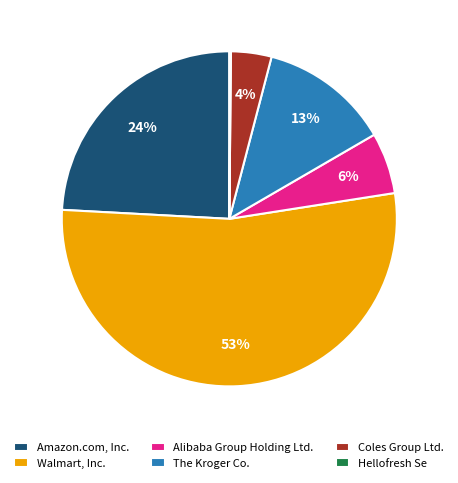

To the nearest percent, what is the average slice percentage?

17%